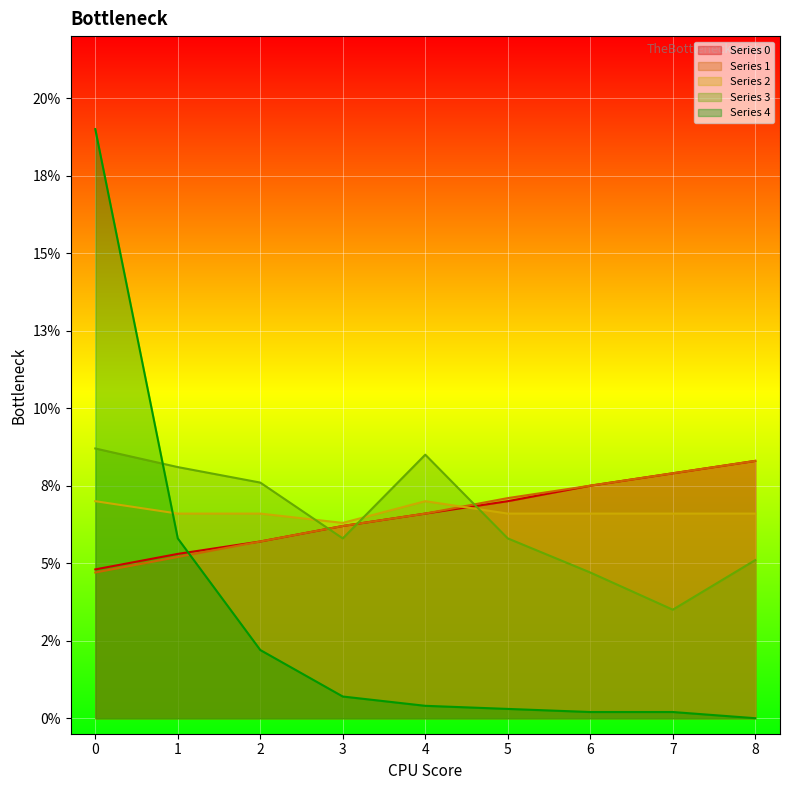

How many data points does each series have?

9